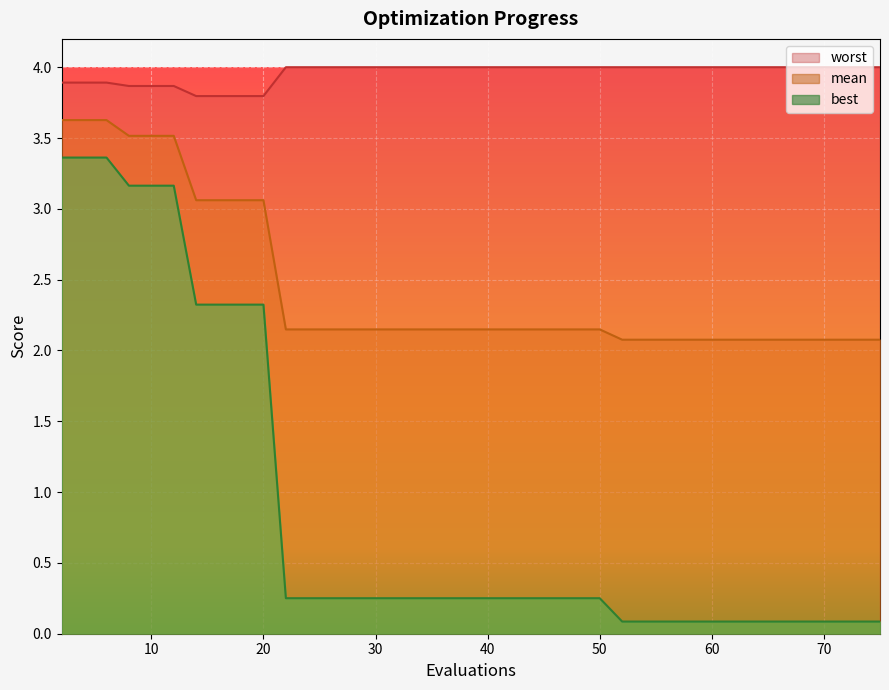

Reading left to right, extract all data points from this chart.

mean: 3.6	3.6	3.6	3.5	3.5	3.5	3.1	3.1	3.1	3.1	2.1	2.1	2.1	2.1	2.1	2.1	2.1	2.1	2.1	2.1	2.1	2.1	2.1	2.1	2.1	2.1	2.1	2.1	2.1	2.1	2.1	2.1	2.1	2.1	2.1	2.1	2.1	2.1	2.1	2.1
best: 3.4	3.4	3.4	3.2	3.2	3.2	2.3	2.3	2.3	2.3	0.3	0.3	0.3	0.3	0.3	0.3	0.3	0.3	0.3	0.3	0.3	0.3	0.3	0.3	0.3	0.3	0.1	0.1	0.1	0.1	0.1	0.1	0.1	0.1	0.1	0.1	0.1	0.1	0.1	0.1
worst: 3.9	3.9	3.9	3.9	3.9	3.9	3.8	3.8	3.8	3.8	4.0	4.0	4.0	4.0	4.0	4.0	4.0	4.0	4.0	4.0	4.0	4.0	4.0	4.0	4.0	4.0	4.0	4.0	4.0	4.0	4.0	4.0	4.0	4.0	4.0	4.0	4.0	4.0	4.0	4.0